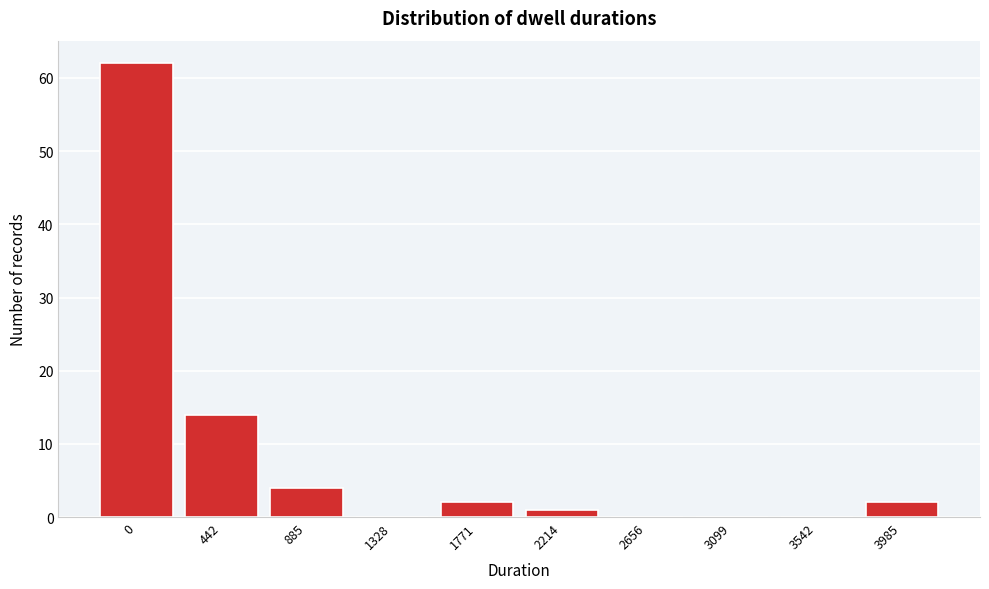

Reading left to right, list all the values displayed in this chart.

0=62	442=14	885=4	1328=0	1771=2	2214=1	2656=0	3099=0	3542=0	3985=2